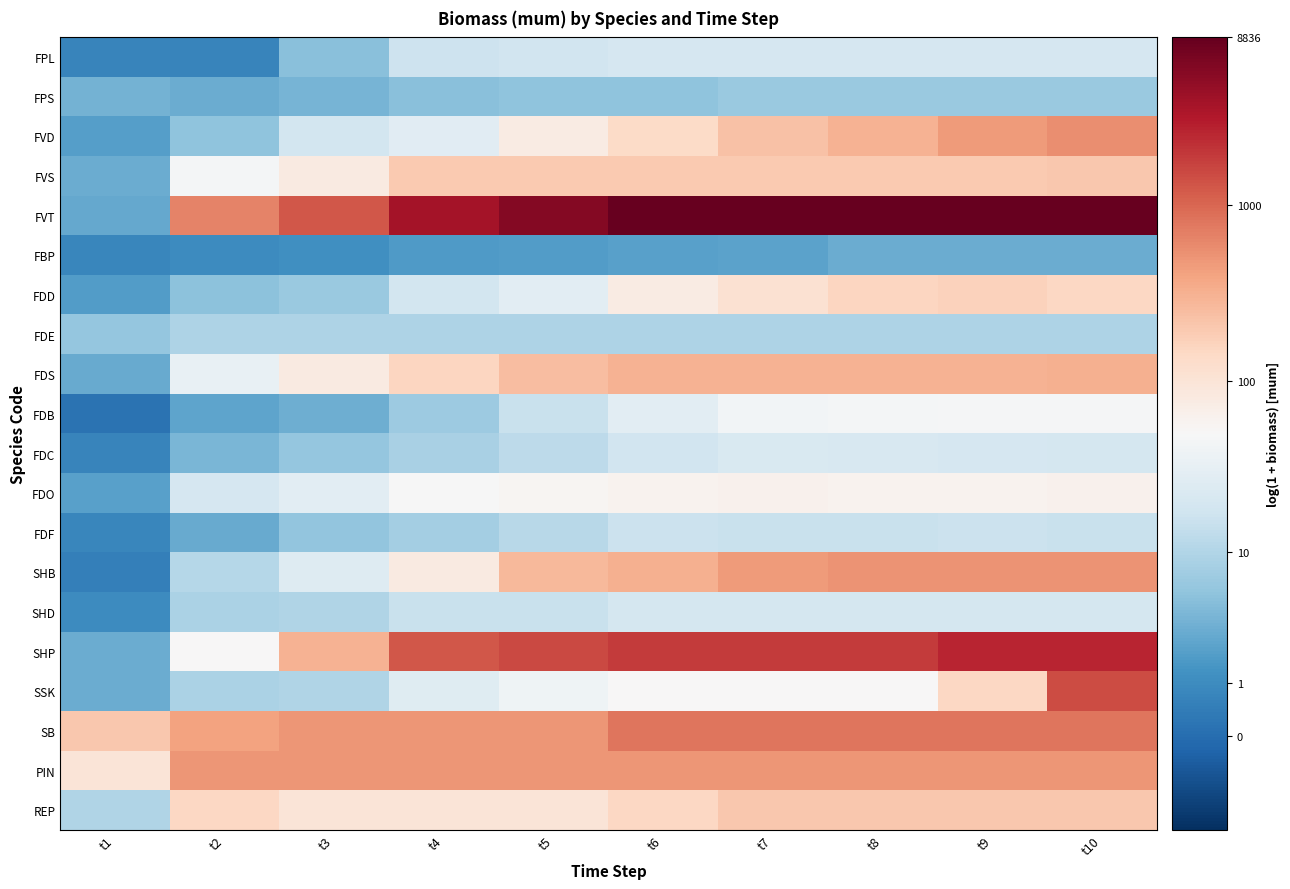

What is the spread (max minus min) of values at t4?

7.2